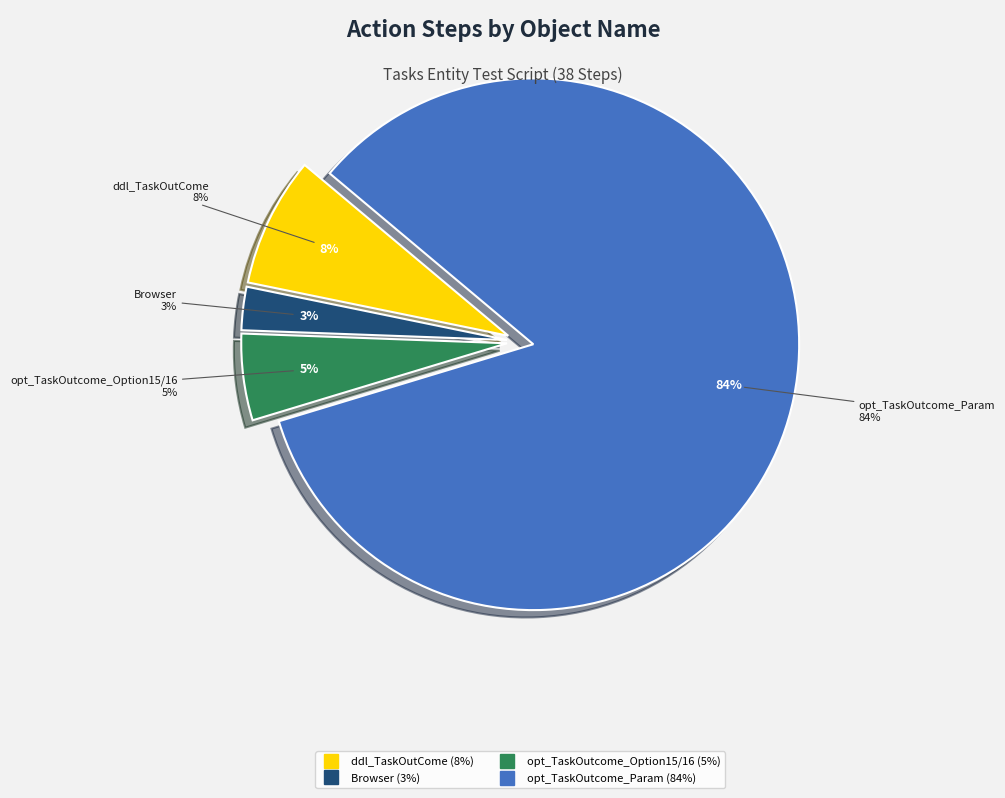

Does ddl_TaskOutCome account for over 50% of the chart?

No